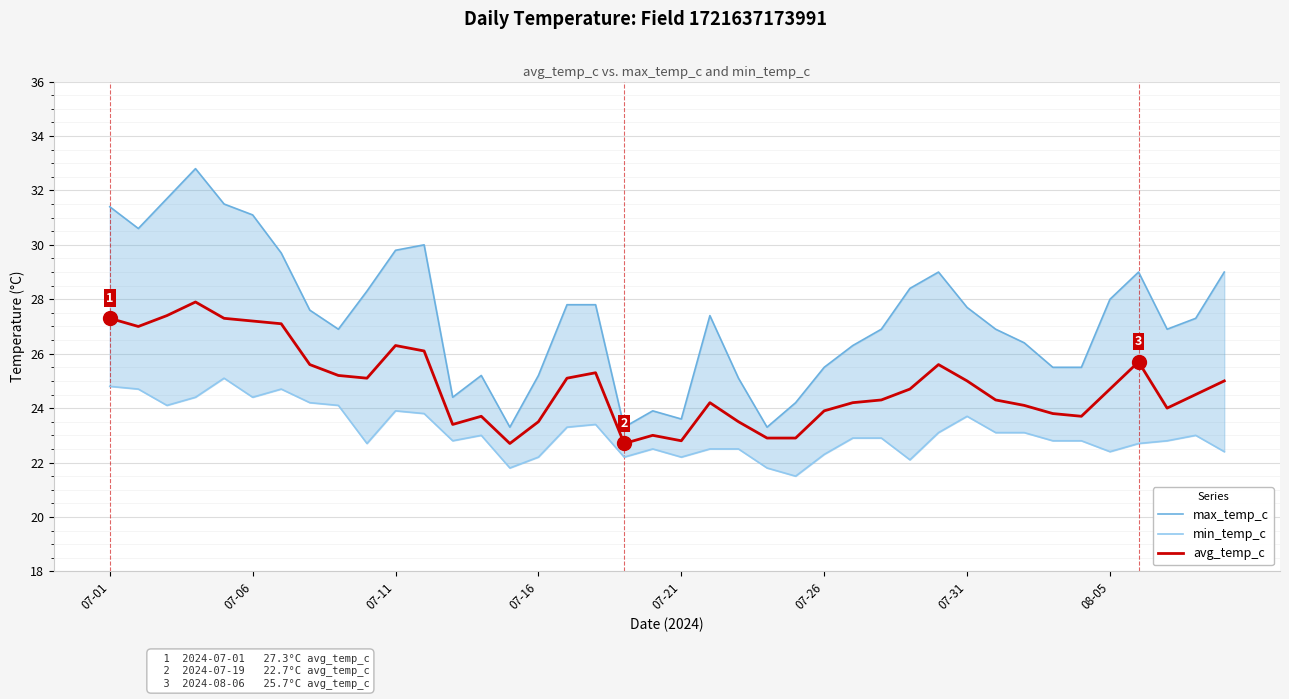

What is the highest value of the avg_temp_c series?

27.9